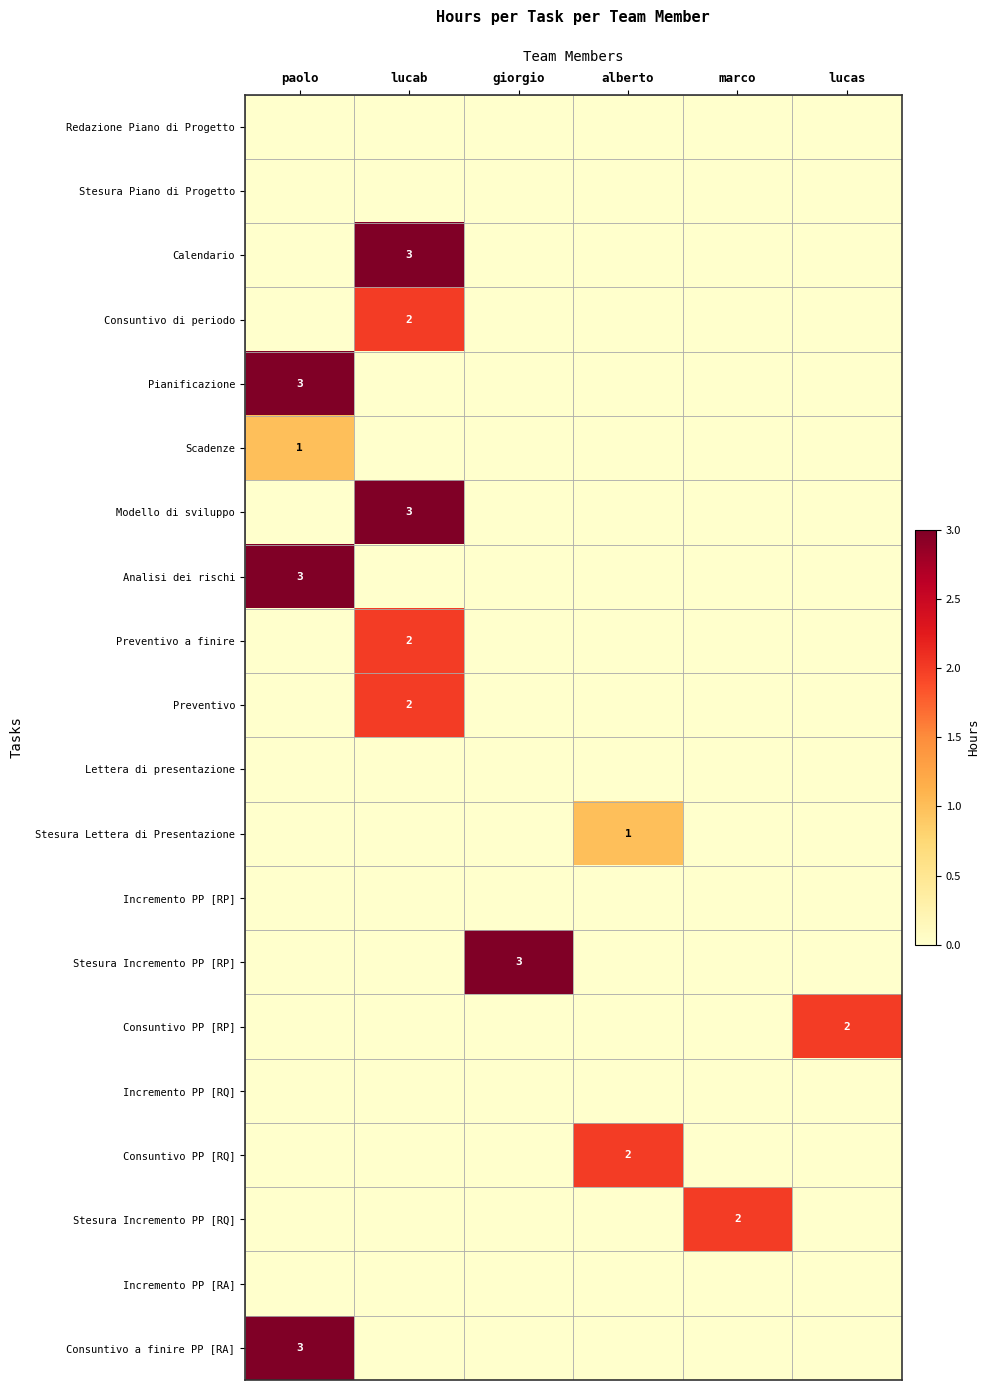

Is it true that Preventivo a finire equals 1 at lucab?

False